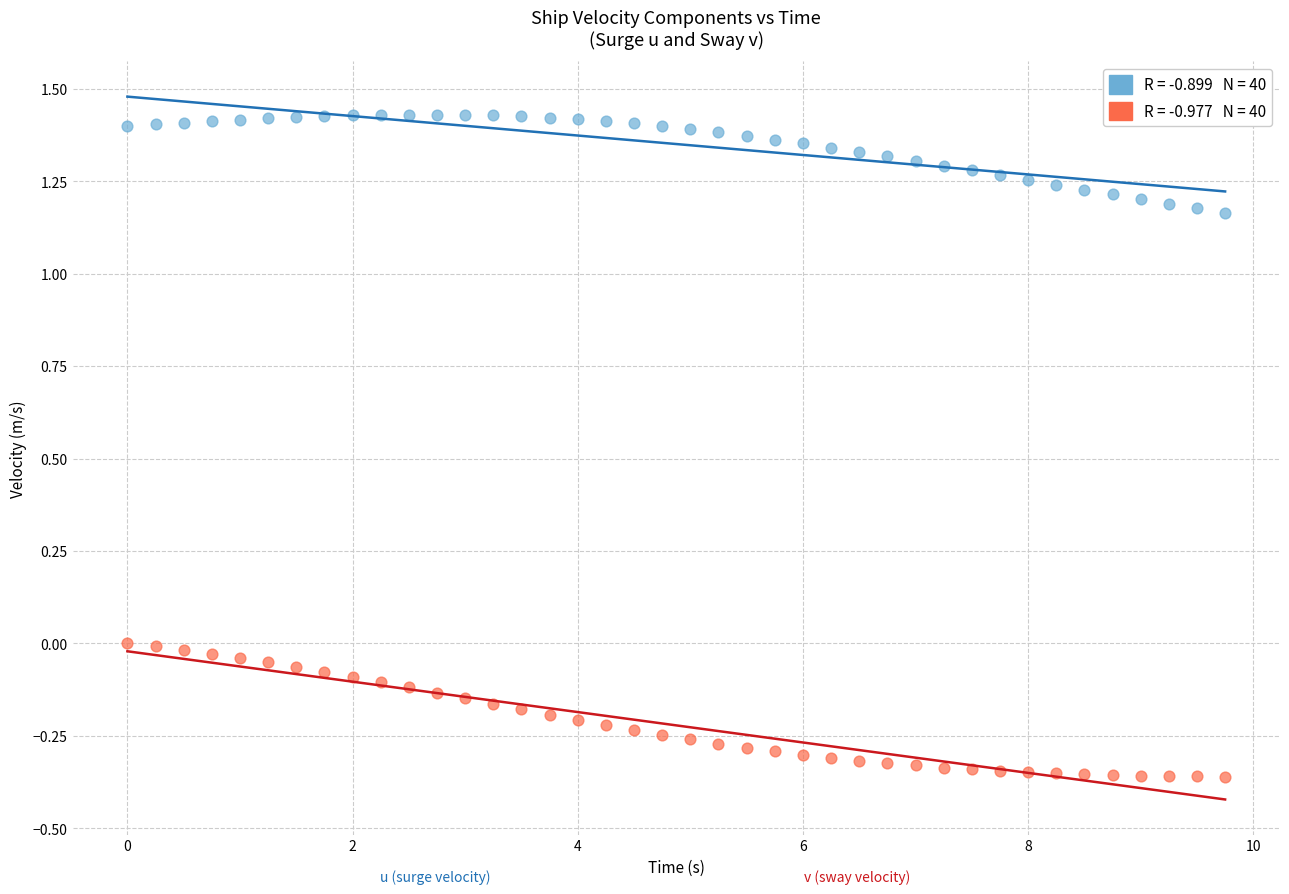

Across all data points, what is the range of X values (max minus min)?

9.8